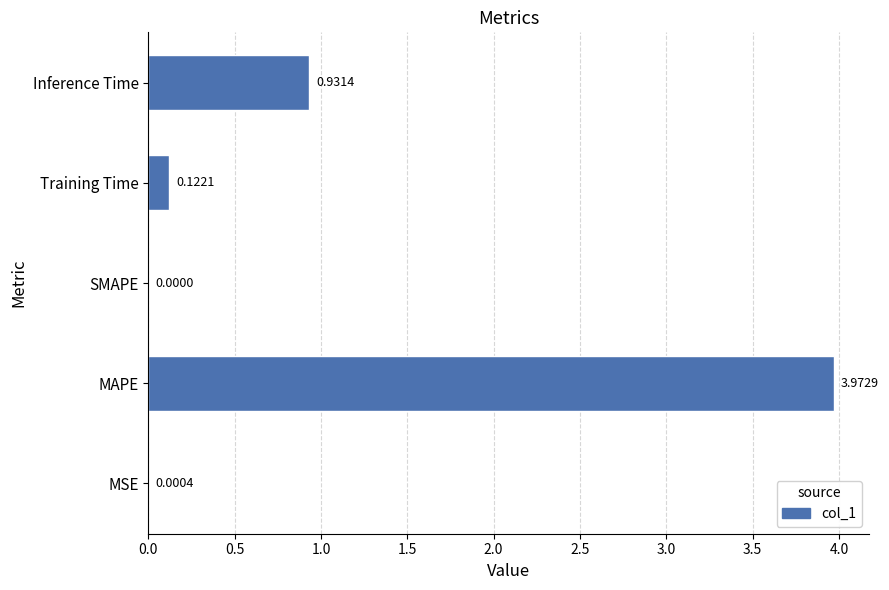

Count the number of values greater than 0.

4